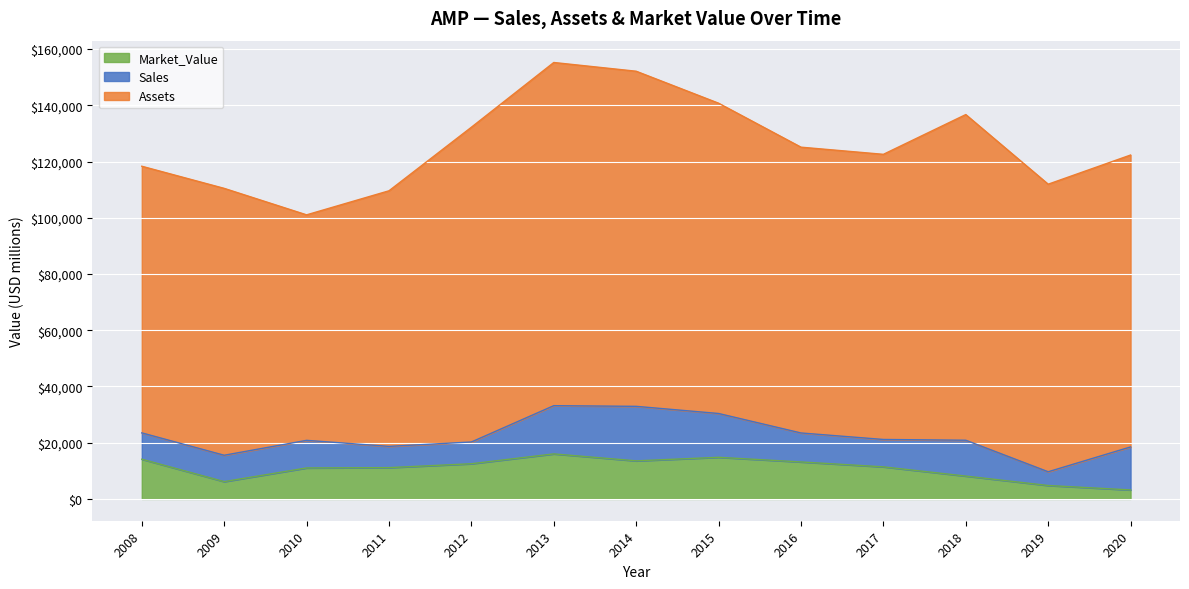

What is the greatest value displayed?

122057